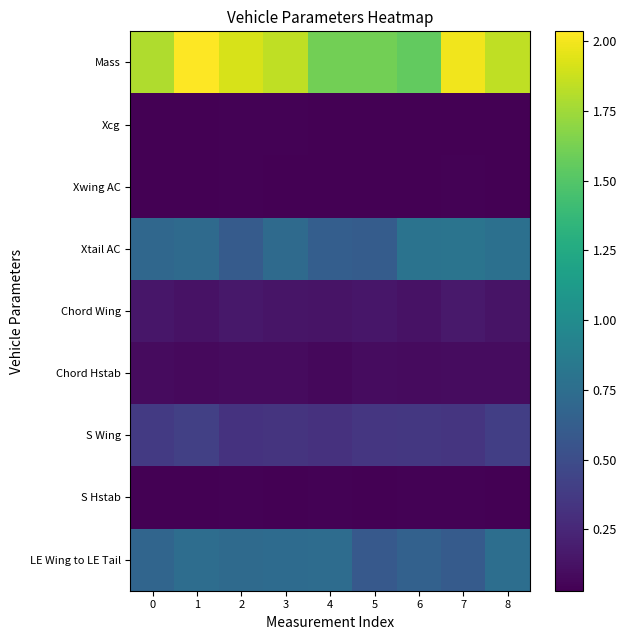

Which series has the largest range (max minus min)?

Mass